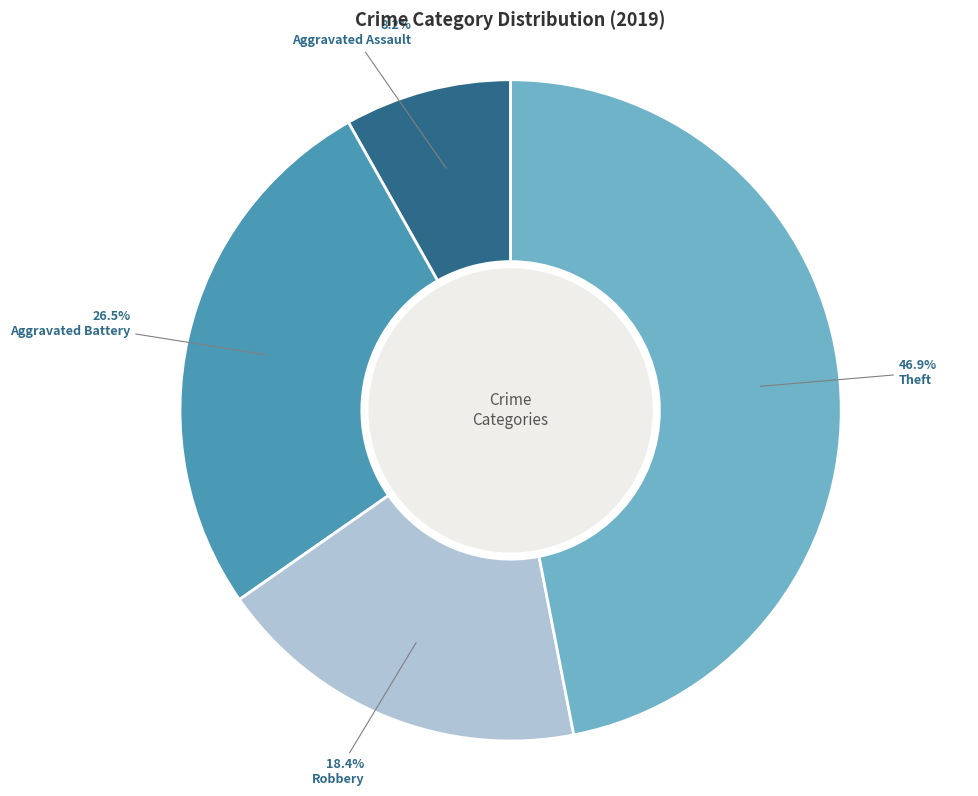

To the nearest percent, what is the average slice percentage?

25%